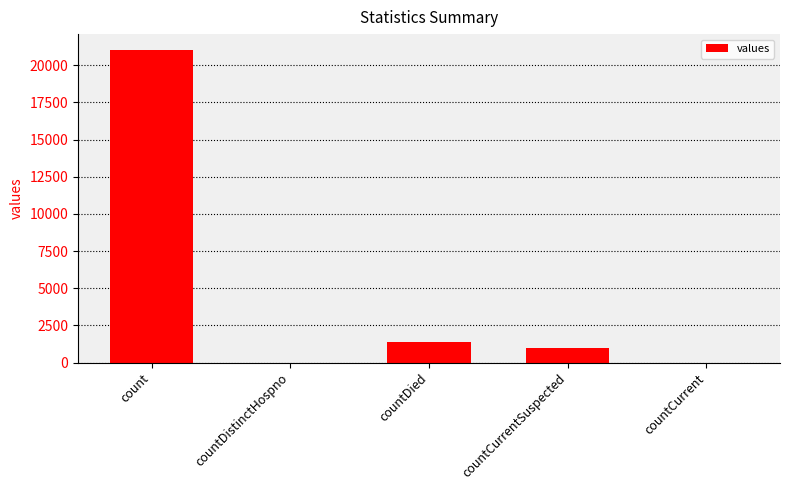

Reading left to right, list all the values displayed in this chart.

count=21050	countDistinctHospno=0	countDied=1405	countCurrentSuspected=1006	countCurrent=0